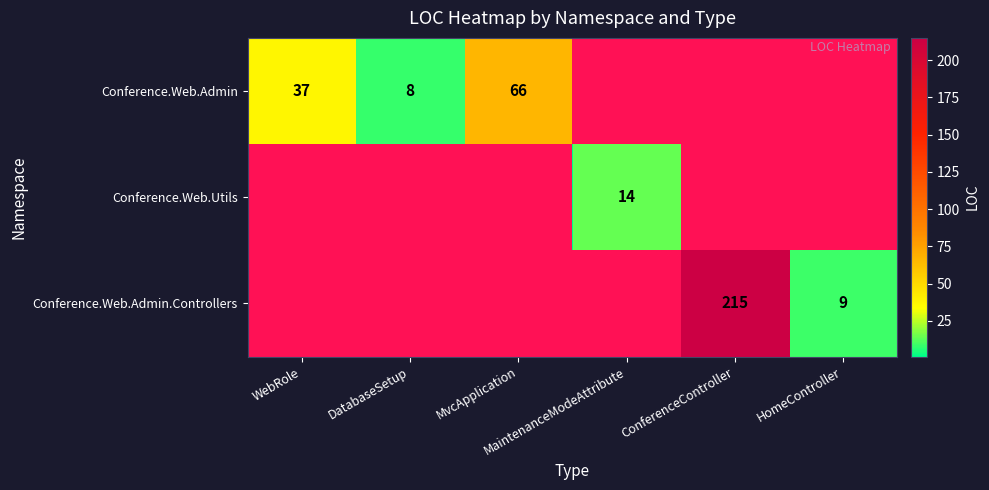

Which category has the highest value in the Conference.Web.Admin series?

MvcApplication